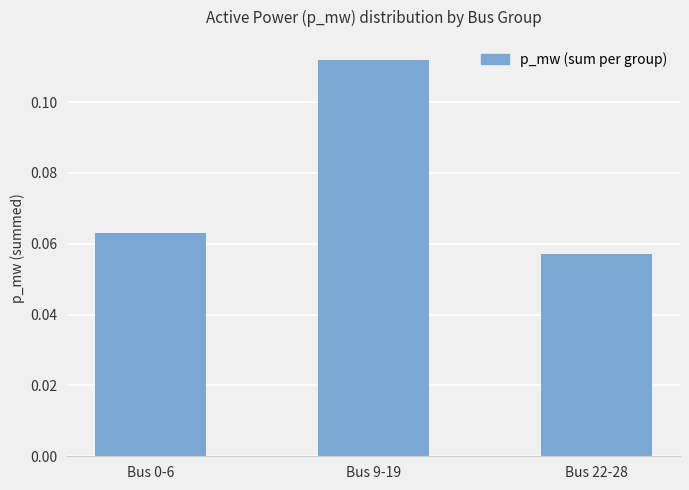

List the labels in order of value, largest first.

Bus 9-19, Bus 0-6, Bus 22-28